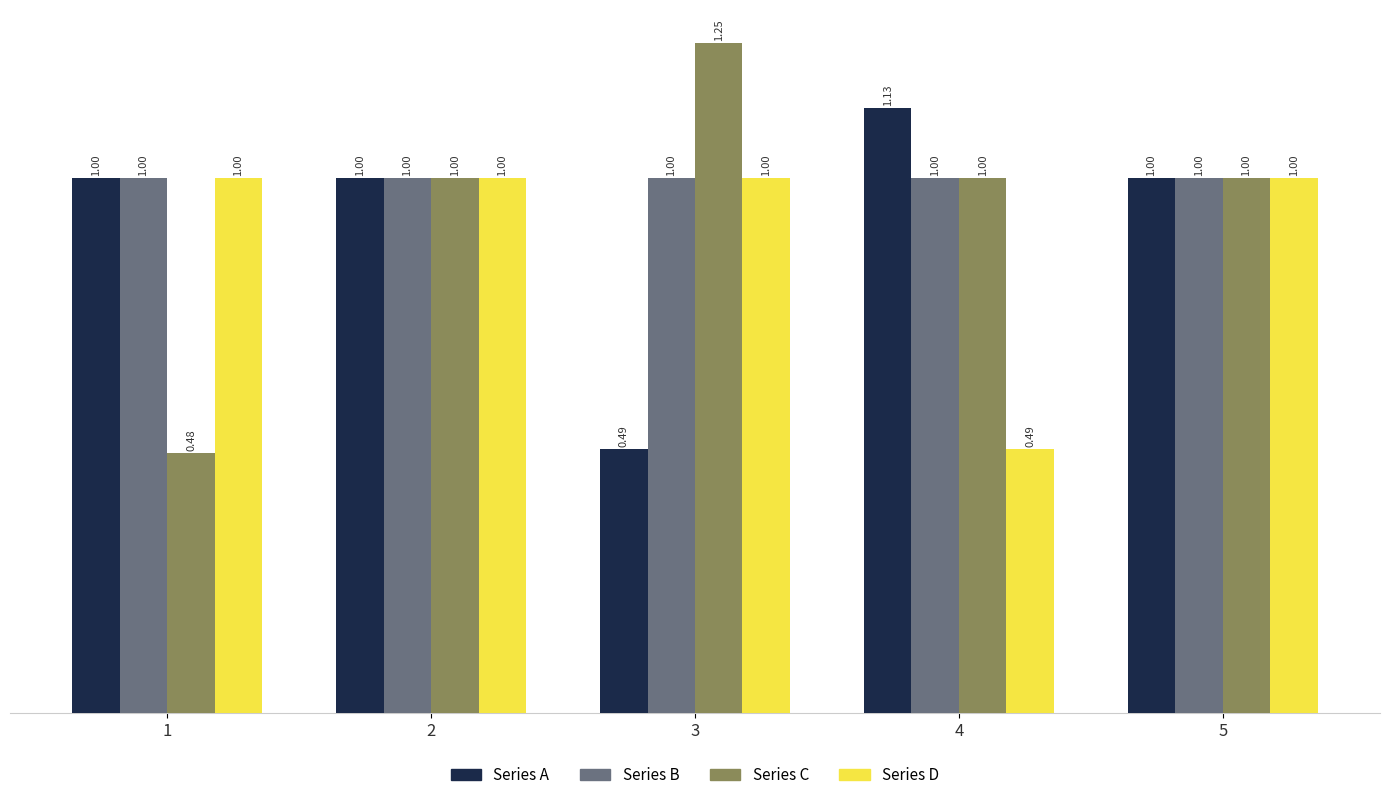

Which series has the largest range (max minus min)?

Series C